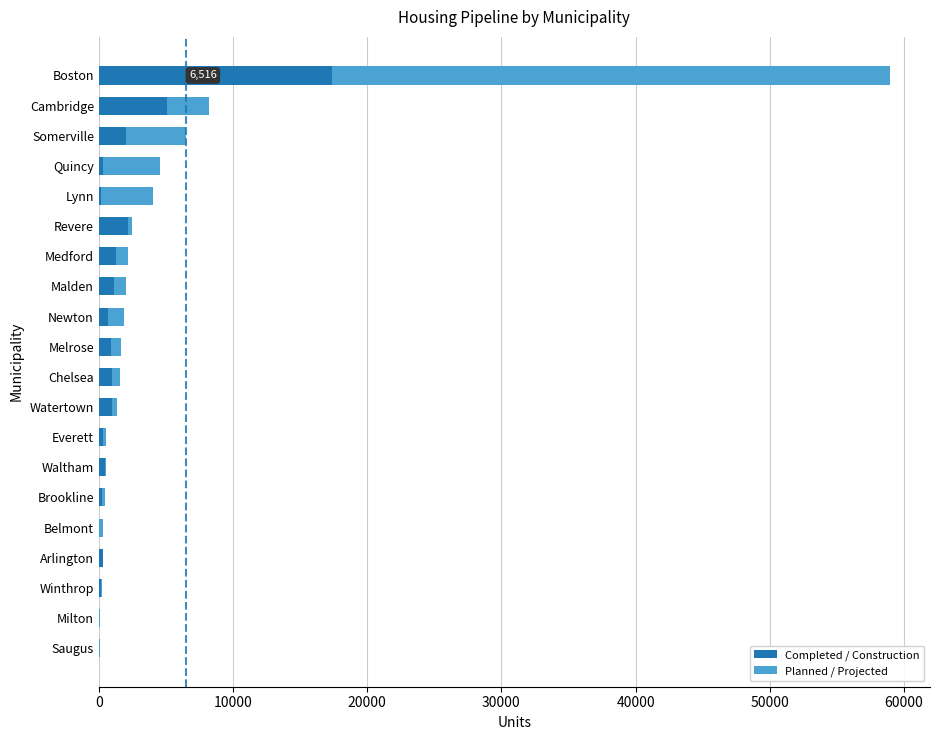

At which category is the sum across all series the highest?

Boston